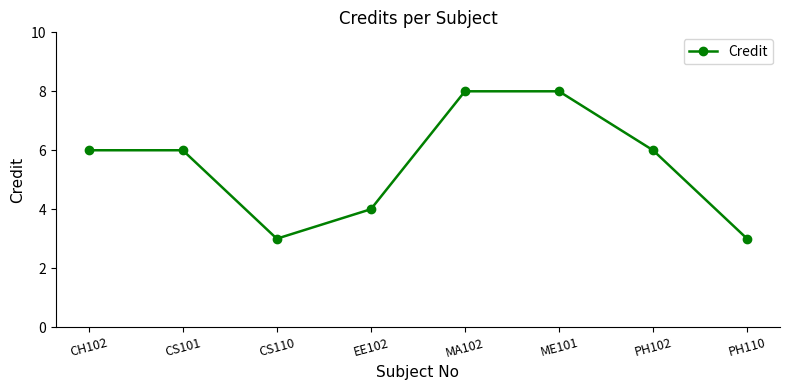

What is the change in value from CH102 to CS110?

-3